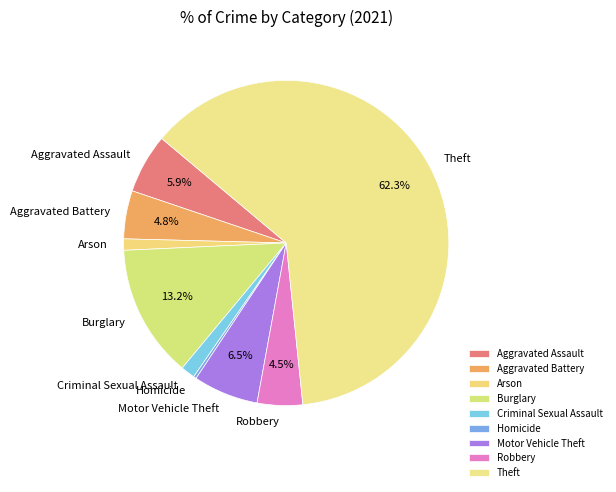

Between Aggravated Battery and Arson, which is larger?

Aggravated Battery